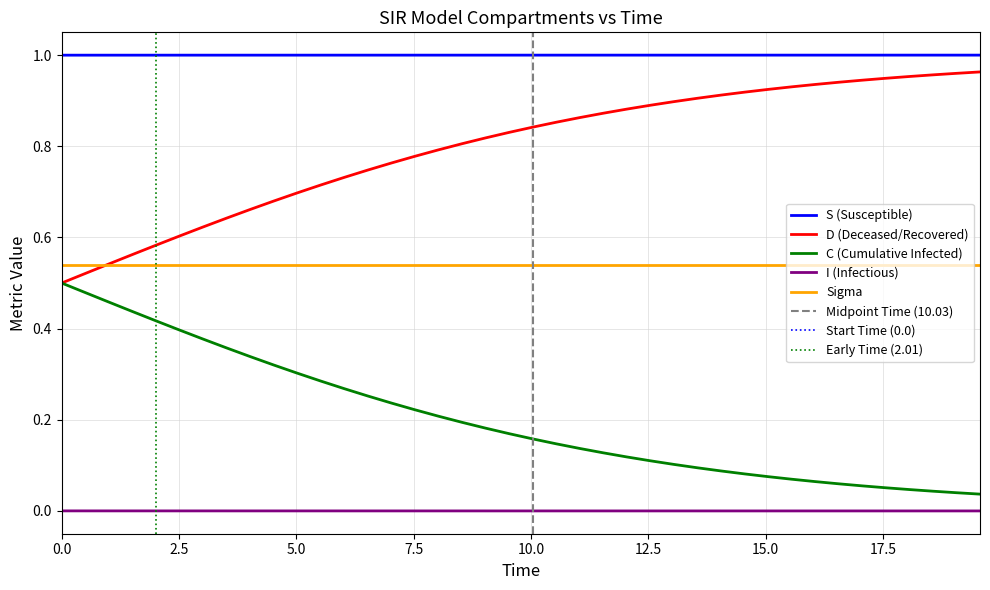

True or false: C (Cumulative Infected) and S (Susceptible) intersect in this chart.

False